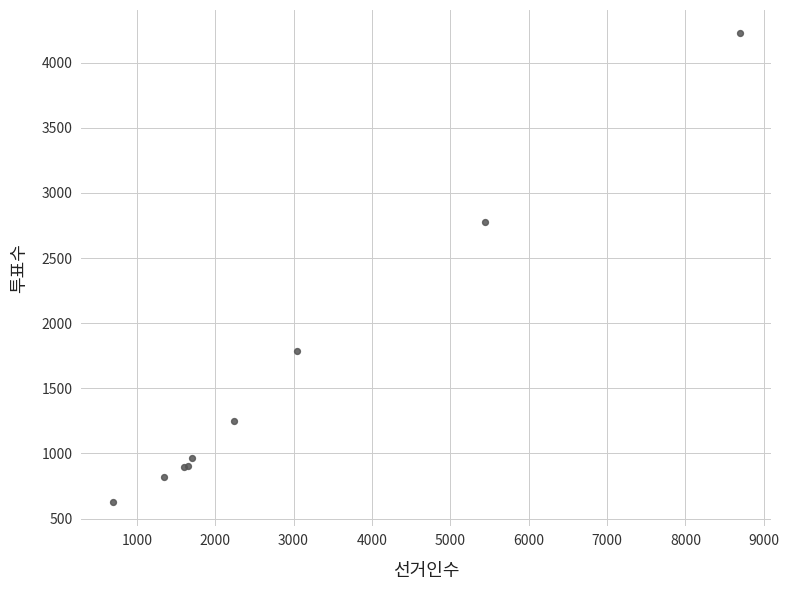

What Y value in the scatter plot is closest to 2424?

2776